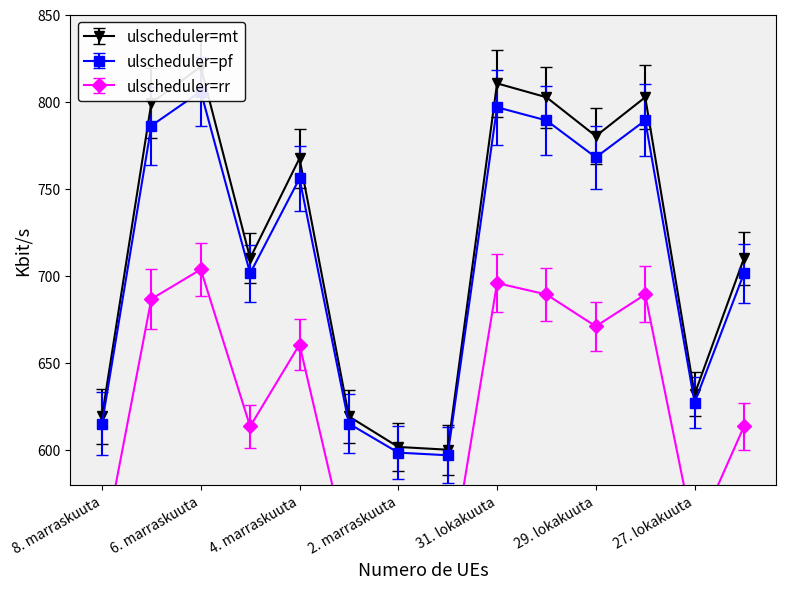

At which label does the data first exceed 767?

7. marraskuuta